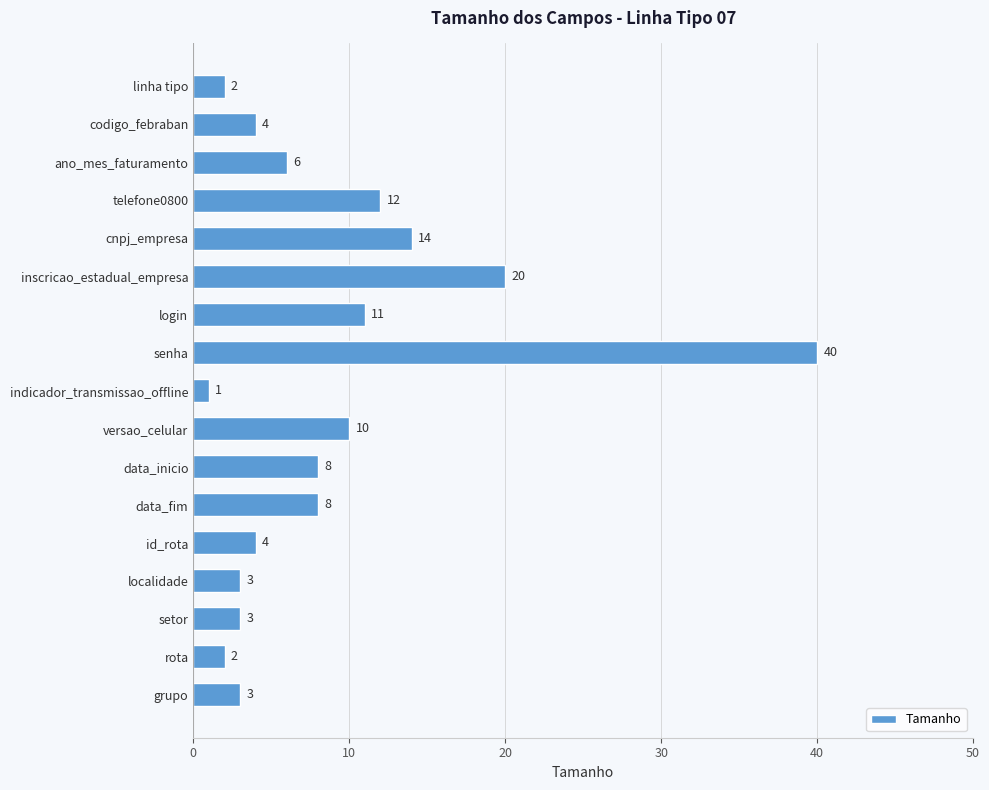

What is the label of the 11th bar from the bottom?

login